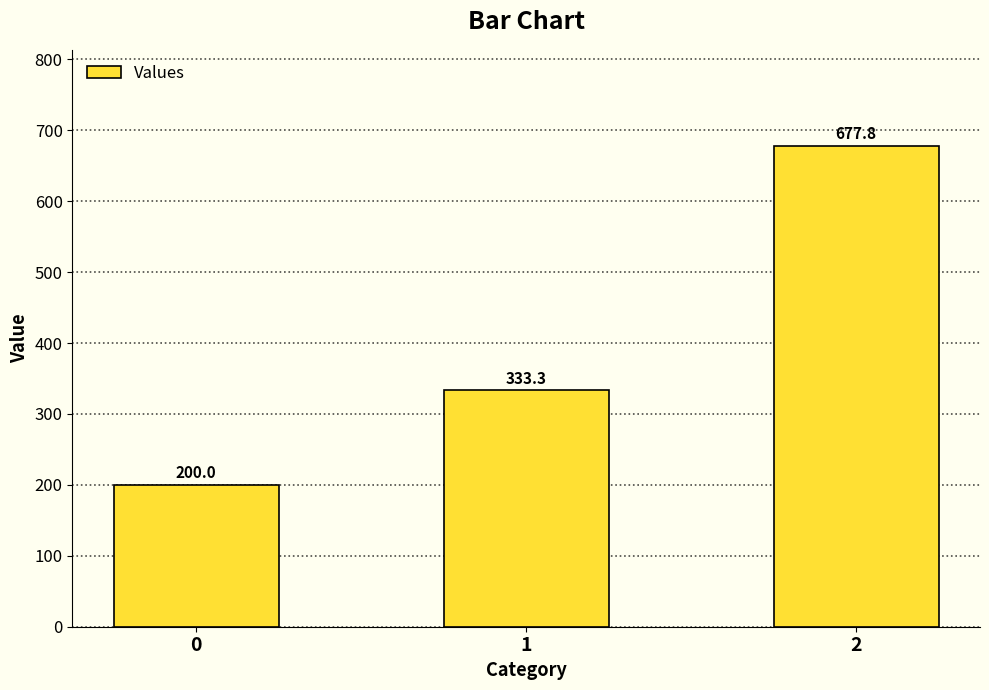

What is the maximum value shown in the chart?

677.8